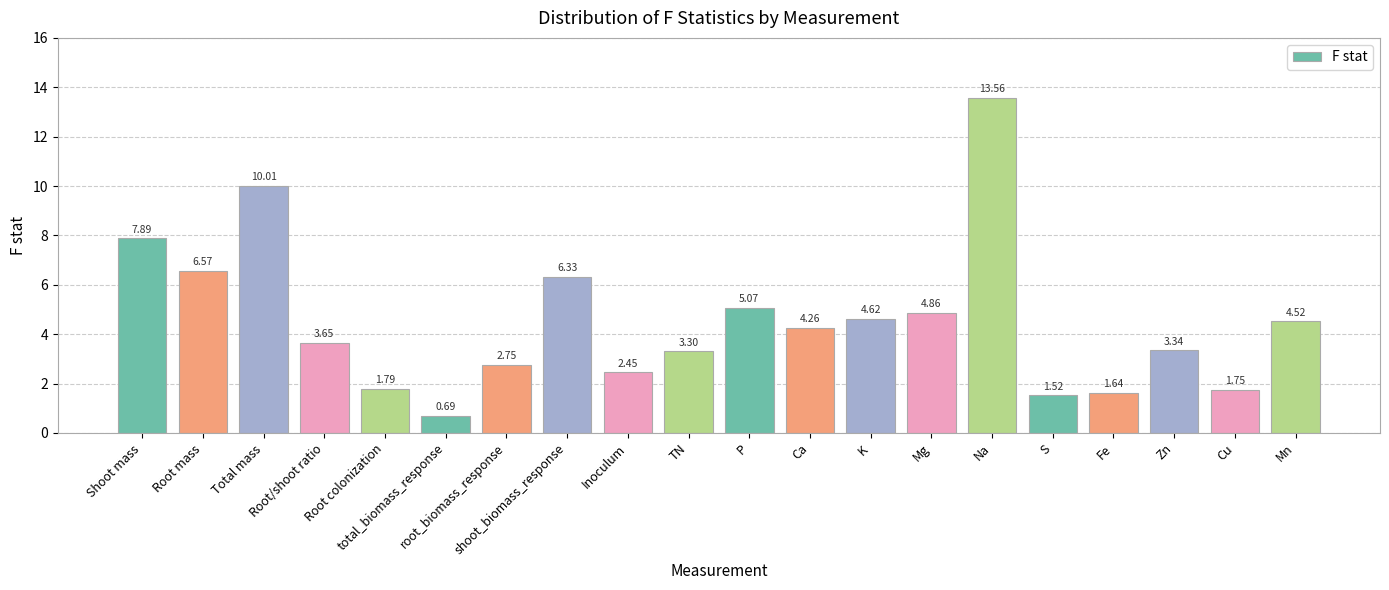

How many values are below 4?

10